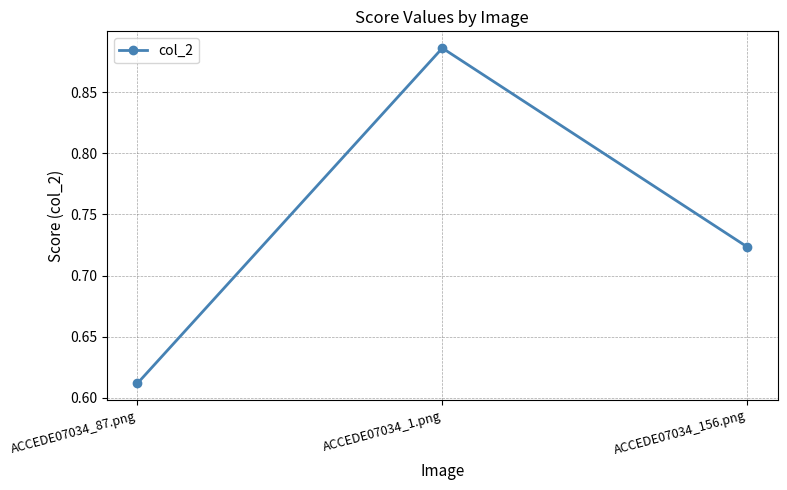

What is the label of the 1st point from the right?

ACCEDE07034_156.png